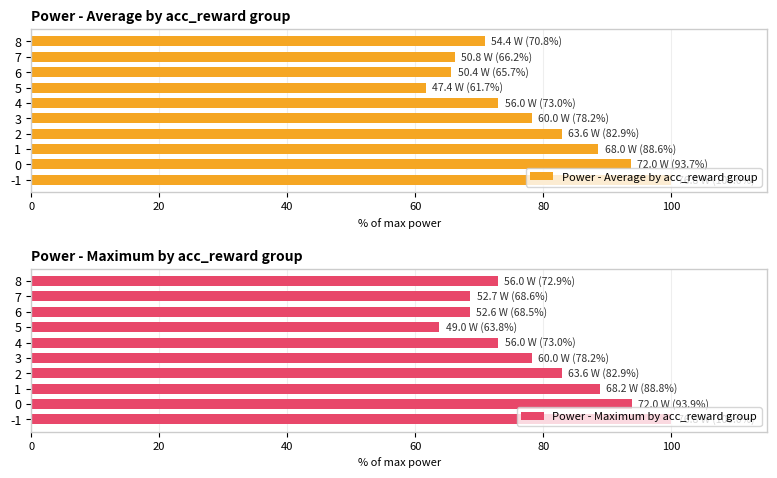

Count the number of categories in the chart.

10